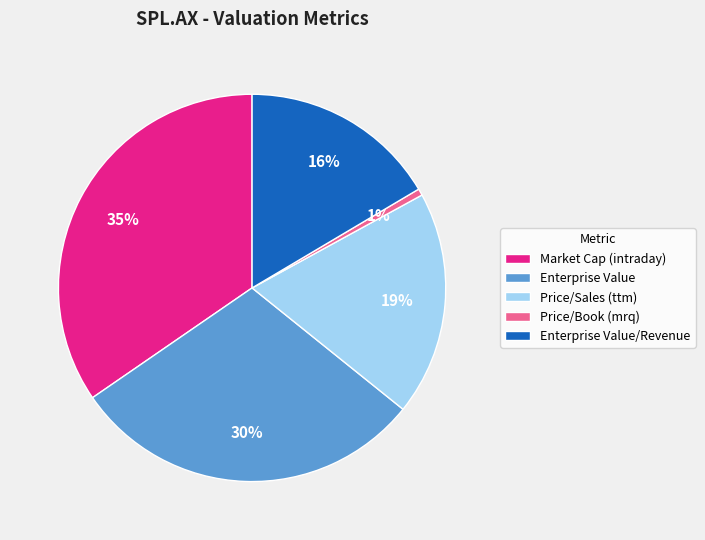

To the nearest percent, what portion does Enterprise Value represent?

30%